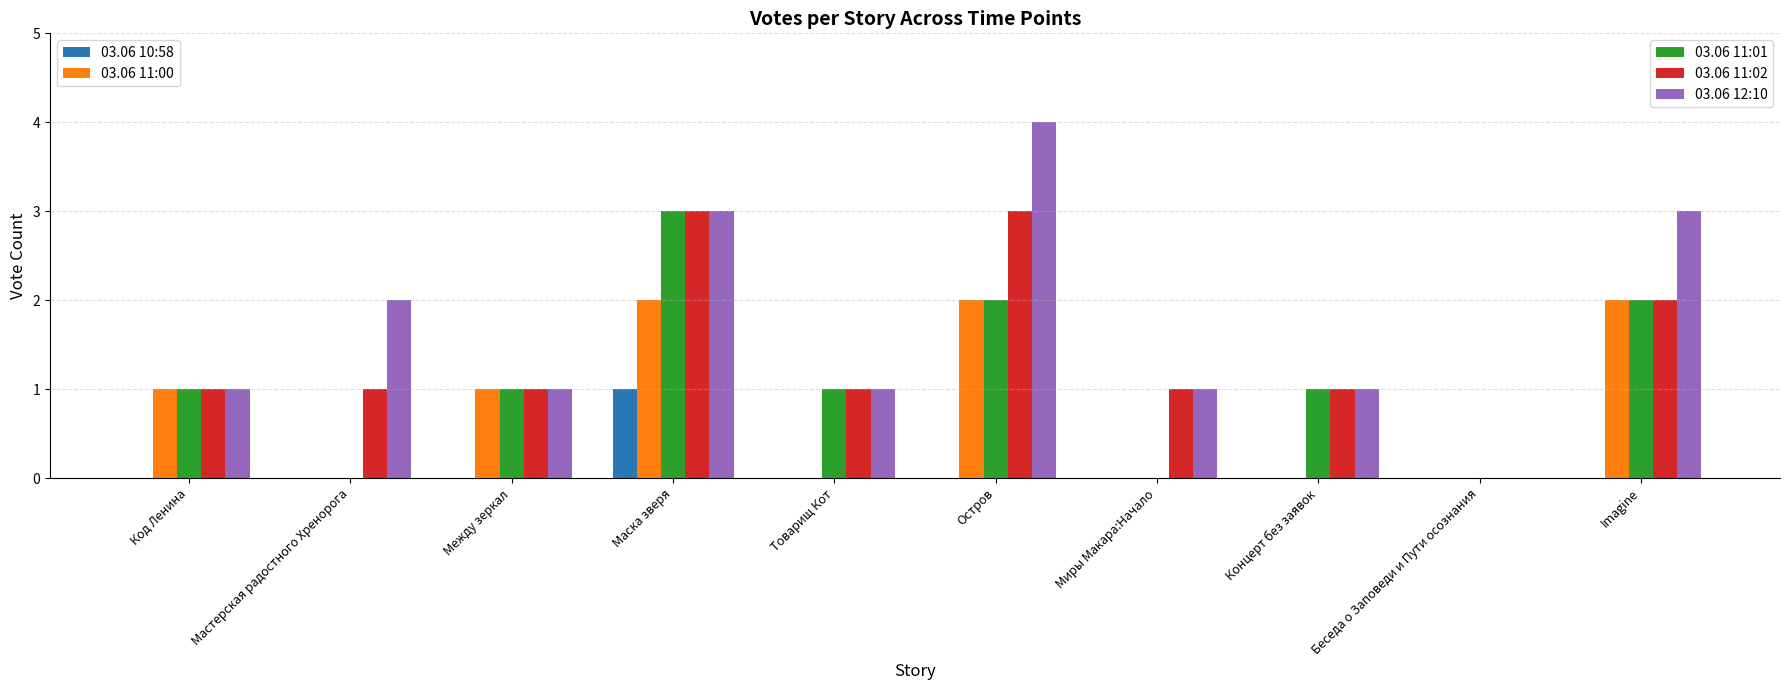

How many groups of bars are there?

10